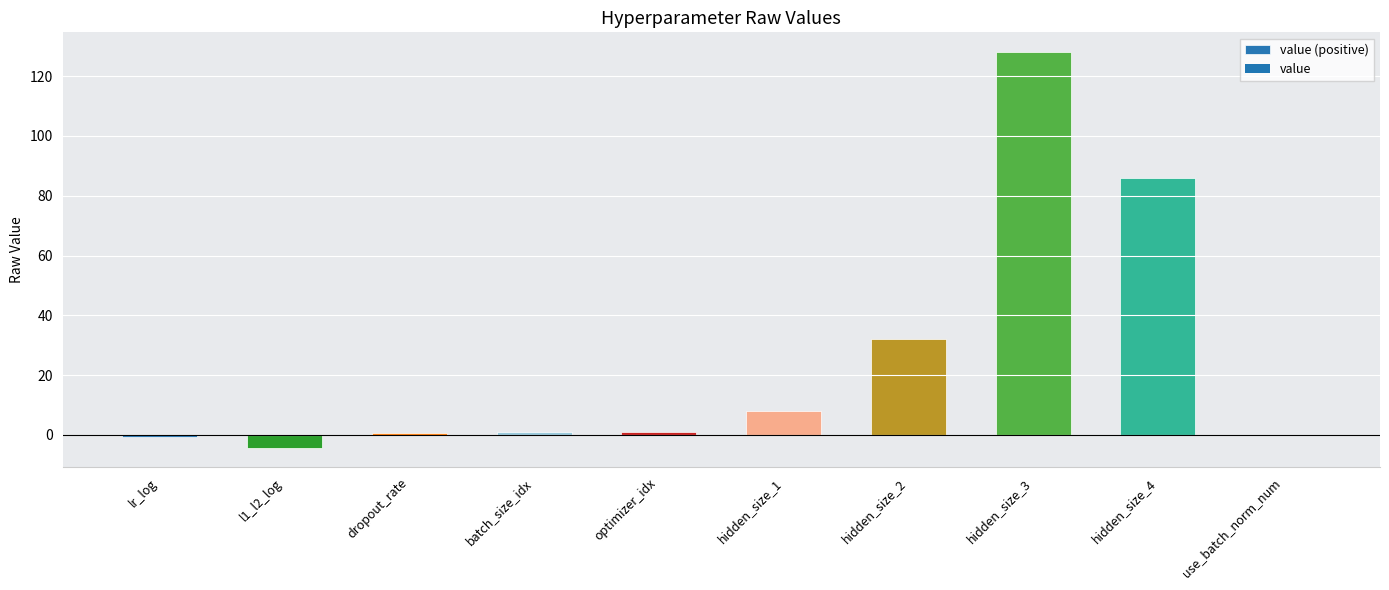

Are the bars horizontal?

No